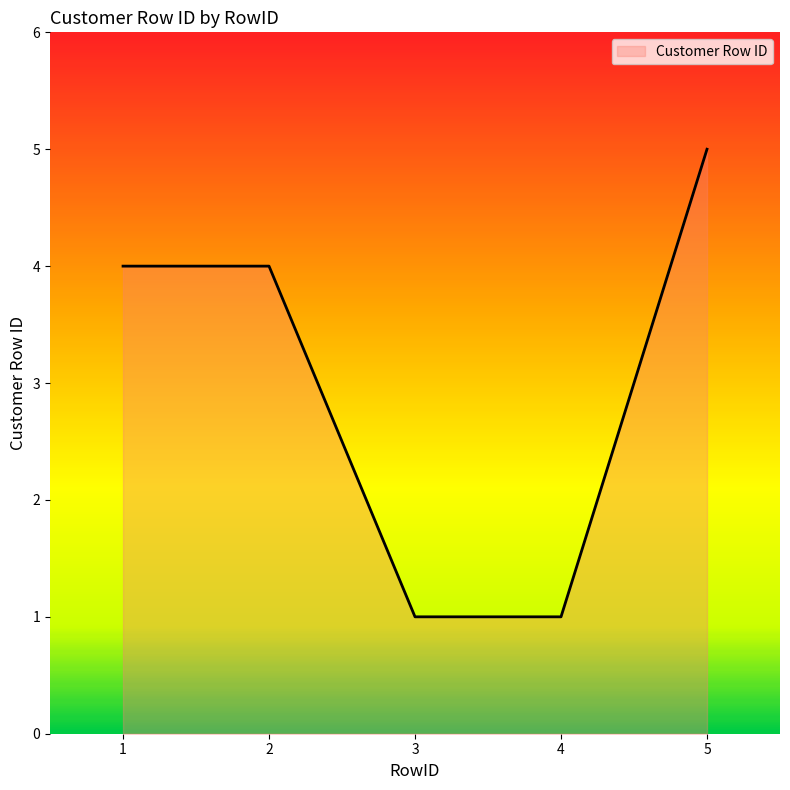

The chart shows a value of 1 at 4. True or false?

True